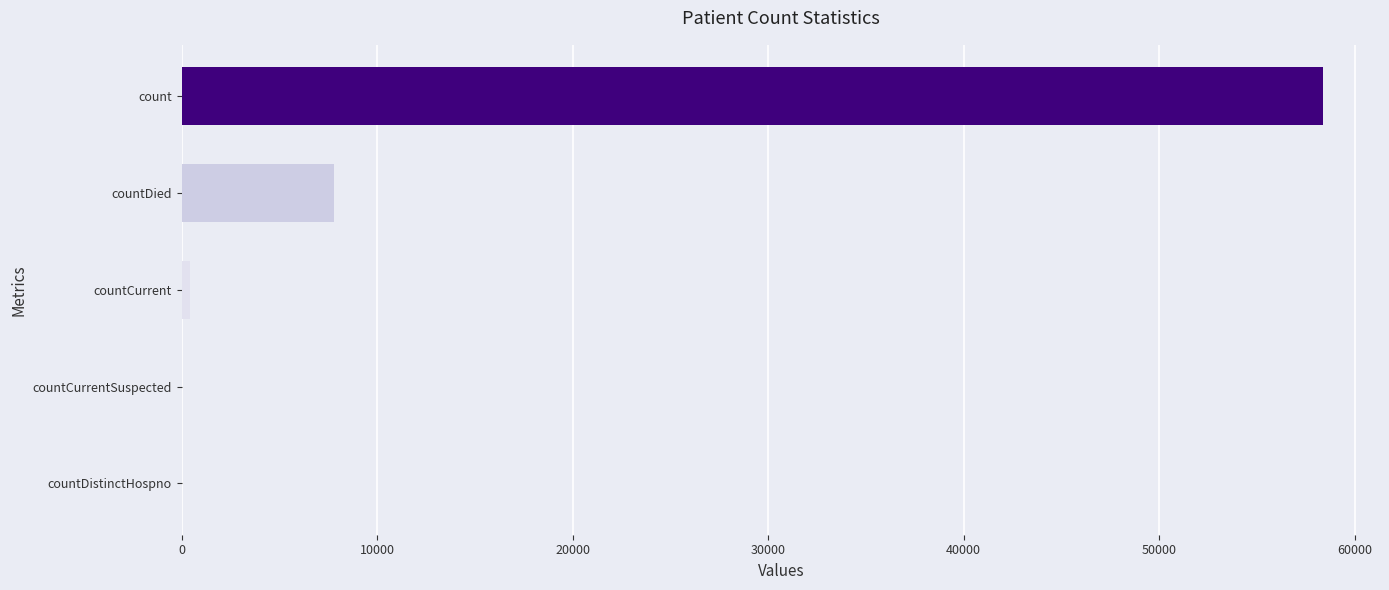

Where is the data nearest to the value 29186?

countDied